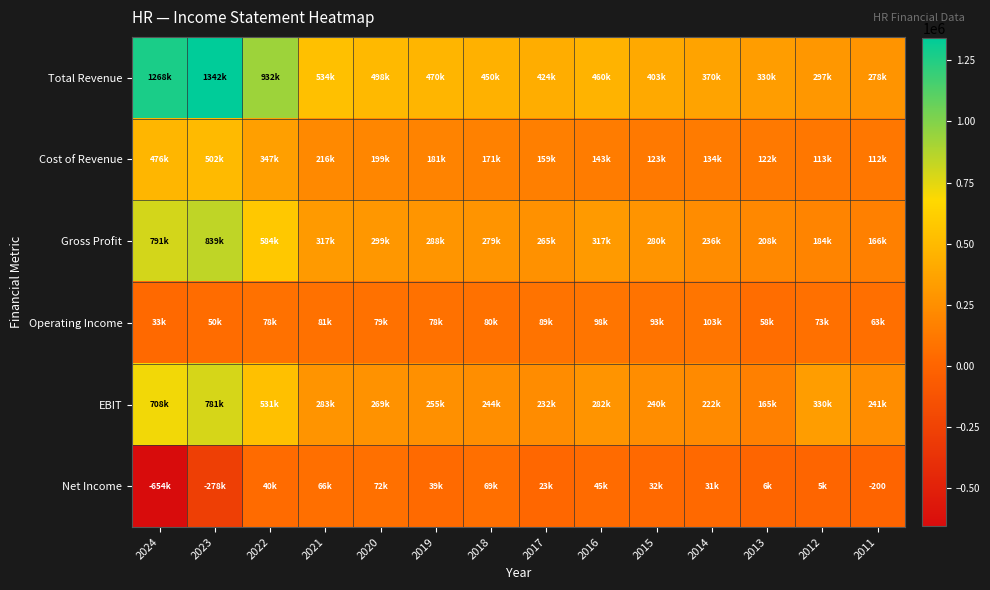

How many categories are shown in the chart?

14